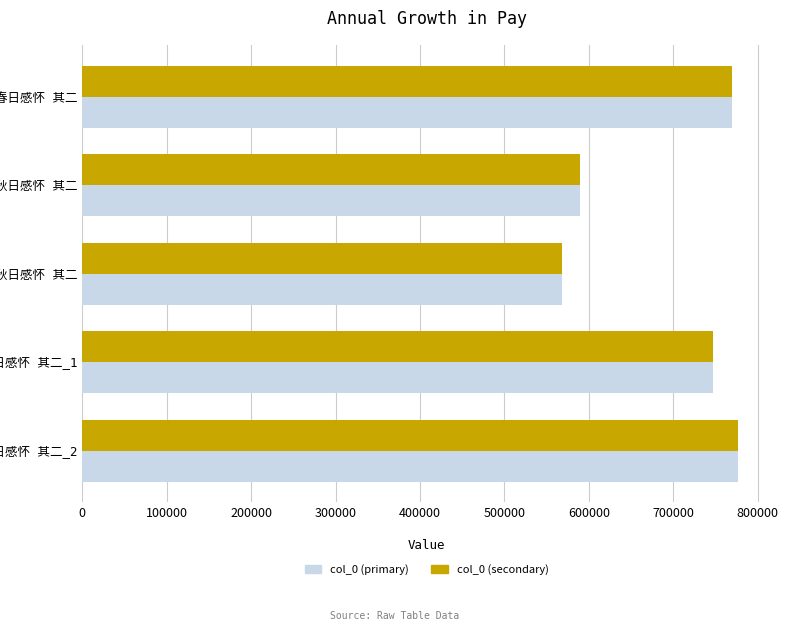

How many values in the col_0 (primary) series are below 747577?

2